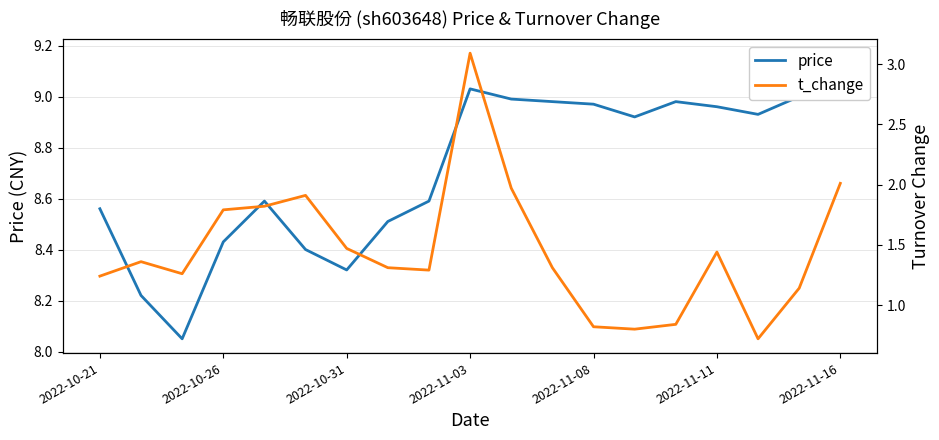

Is it true that t_change equals 0.7 at 2022-11-11?

False